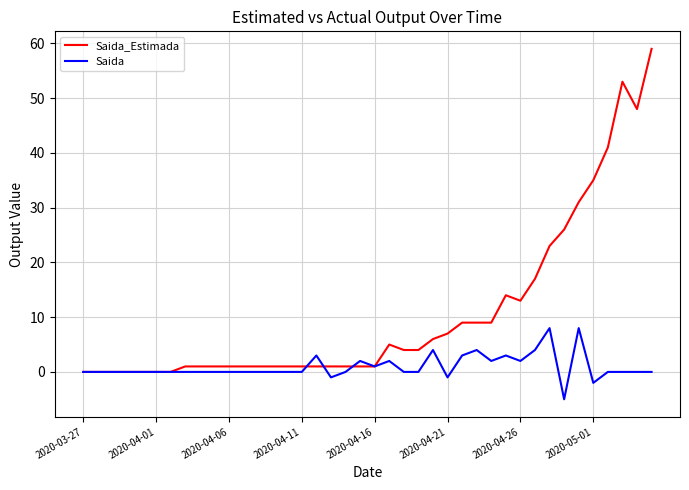

Rank the series by their average value, from lowest to highest.

Saida, Saida_Estimada